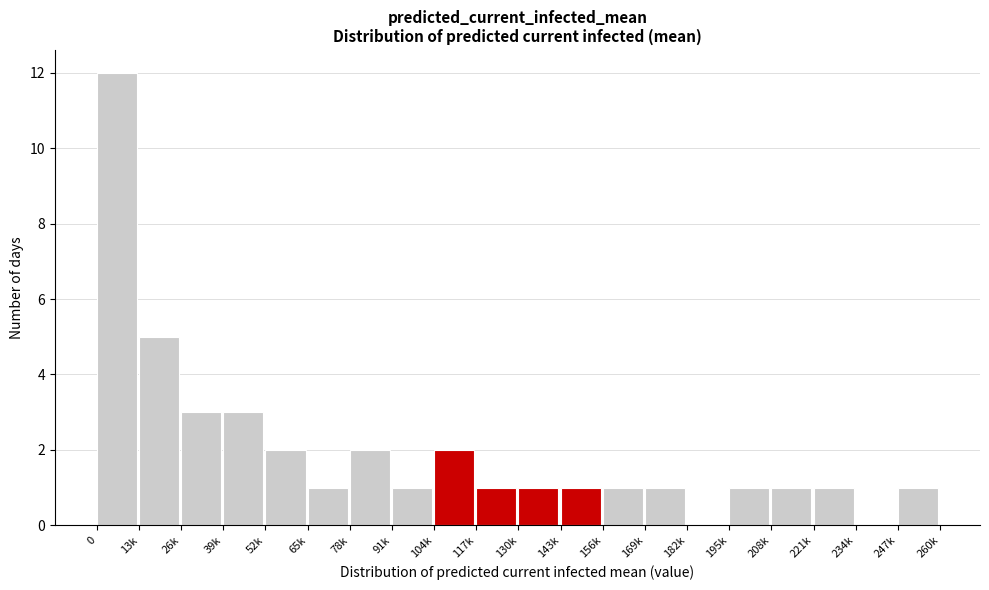

Reading right to left, list all the values displayed in this chart.

247k=1	234k=0	221k=1	208k=1	195k=1	182k=0	169k=1	156k=1	143k=1	130k=1	117k=1	104k=2	91k=1	78k=2	65k=1	52k=2	39k=3	26k=3	13k=5	0=12